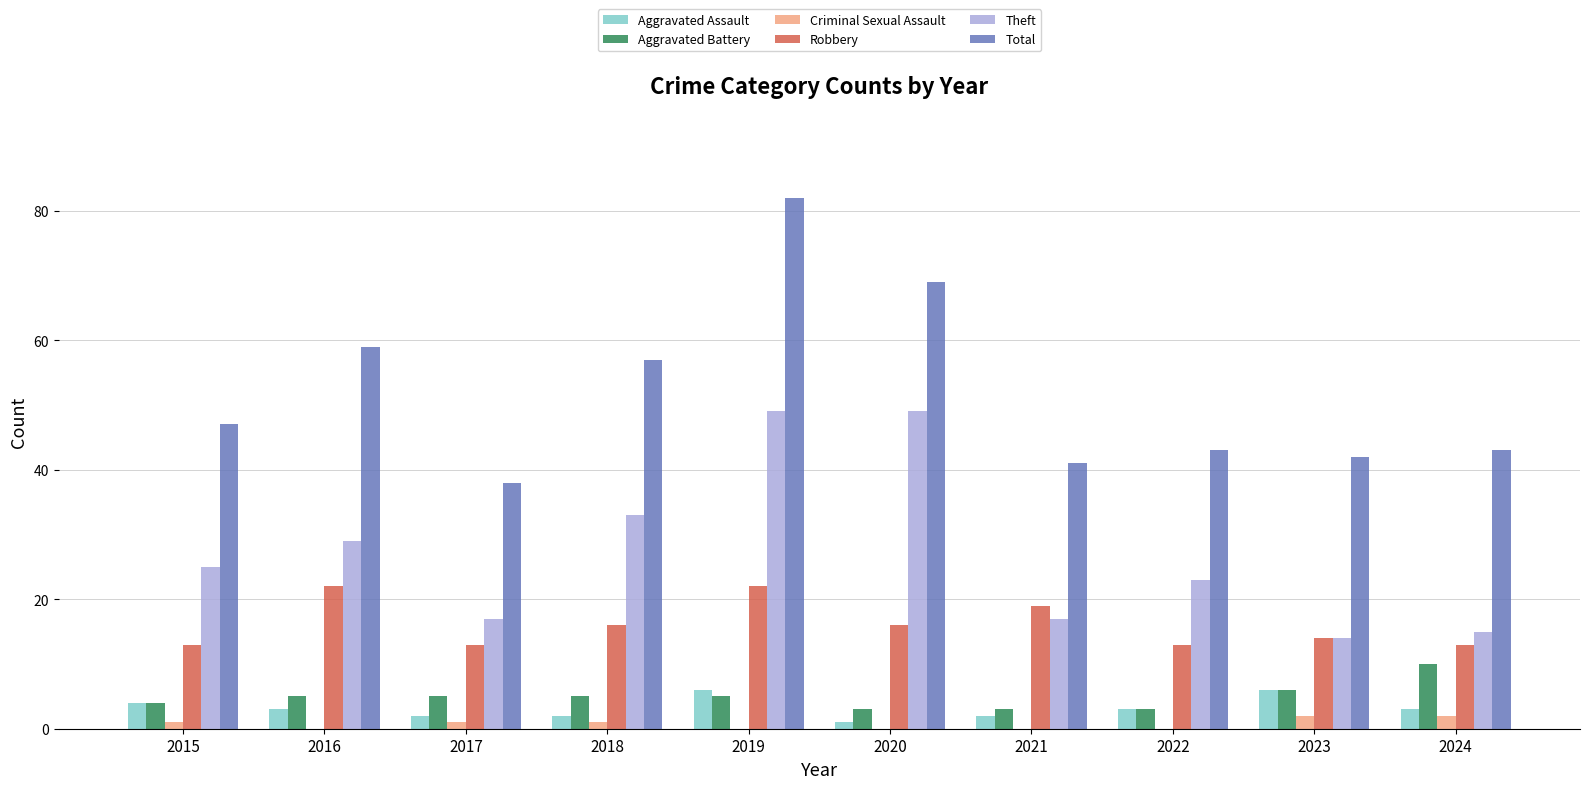

The value of Robbery at 2023 is 14. True or false?

True